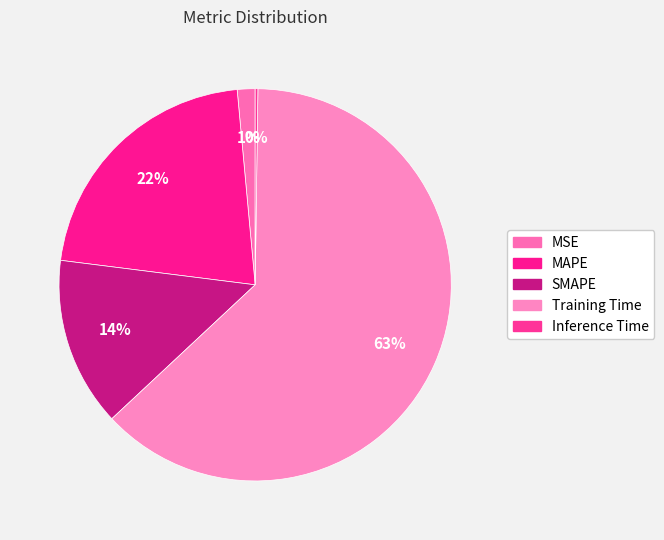

Does Training Time account for over 50% of the chart?

Yes